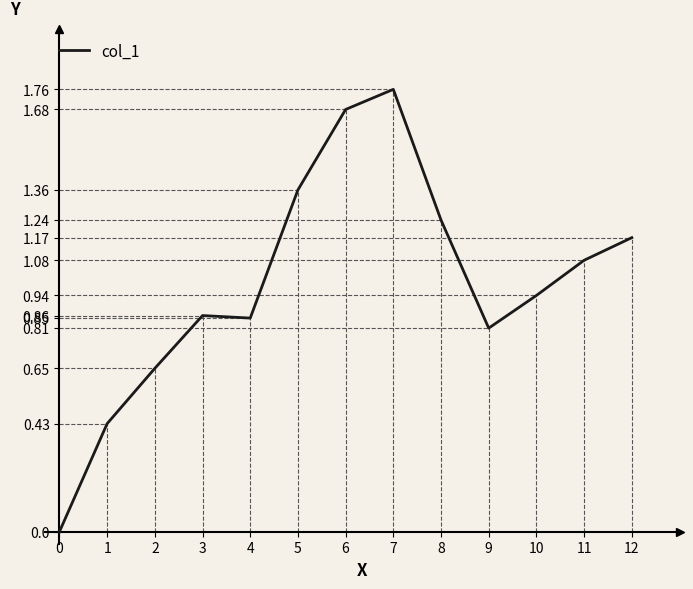

True or false: the data shows 1.1 at 11.

True